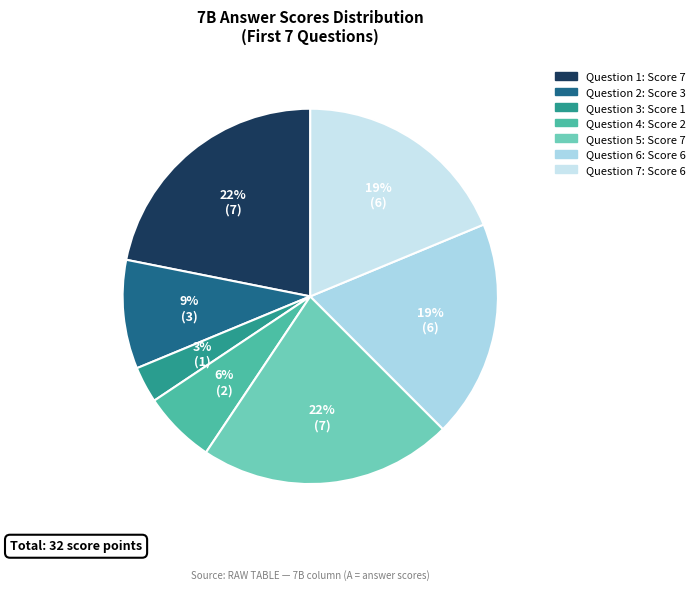

How many segments does this pie chart have?

7